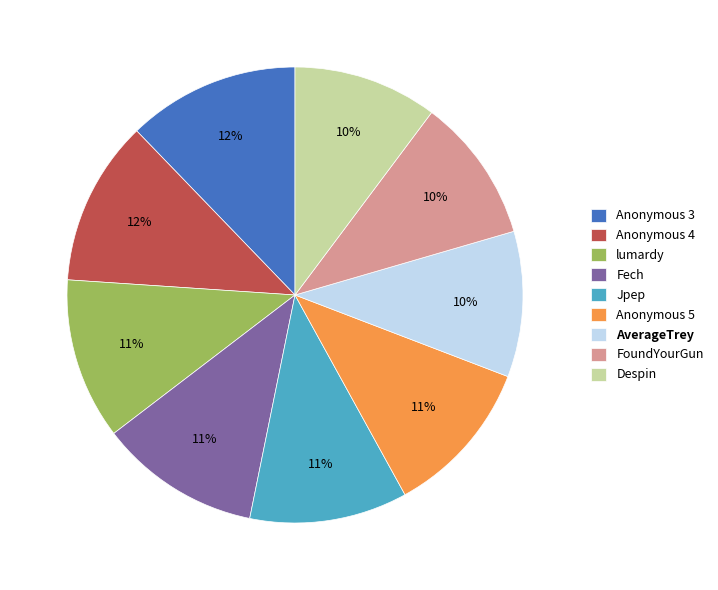

What percentage is the lumardy slice, to the nearest percent?

11%